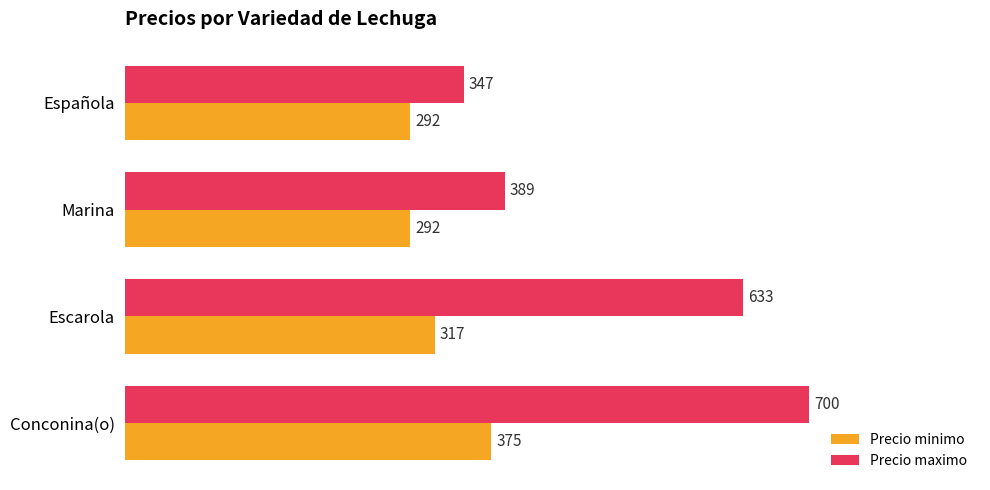

Which category has the highest value across all series?

Conconina(o)